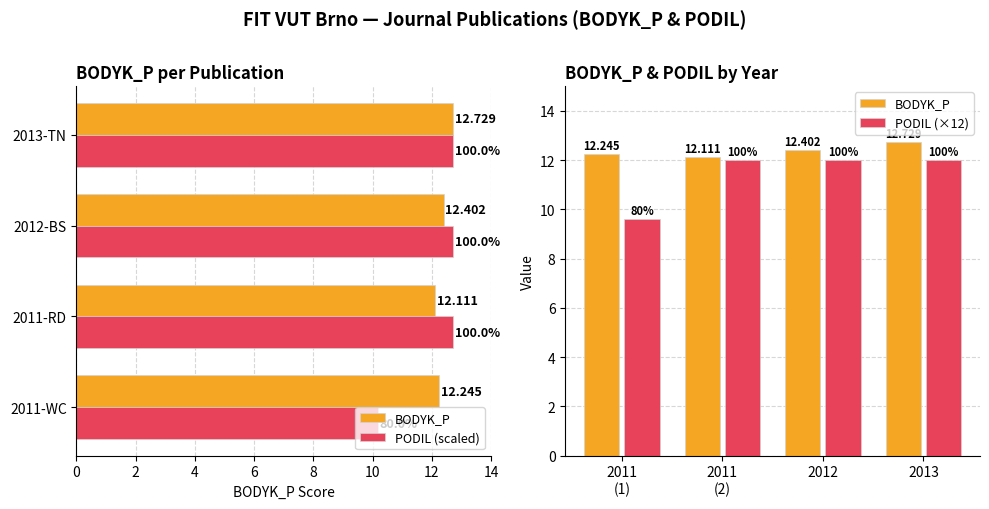

Rank the series by their average value, from highest to lowest.

BODYK_P, PODIL (scaled), PODIL (×12)